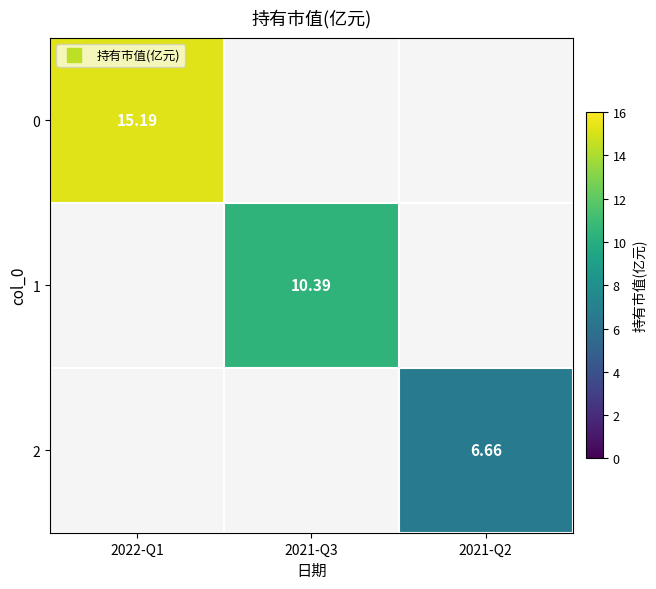

How many values in the 2 series exceed 0?

1